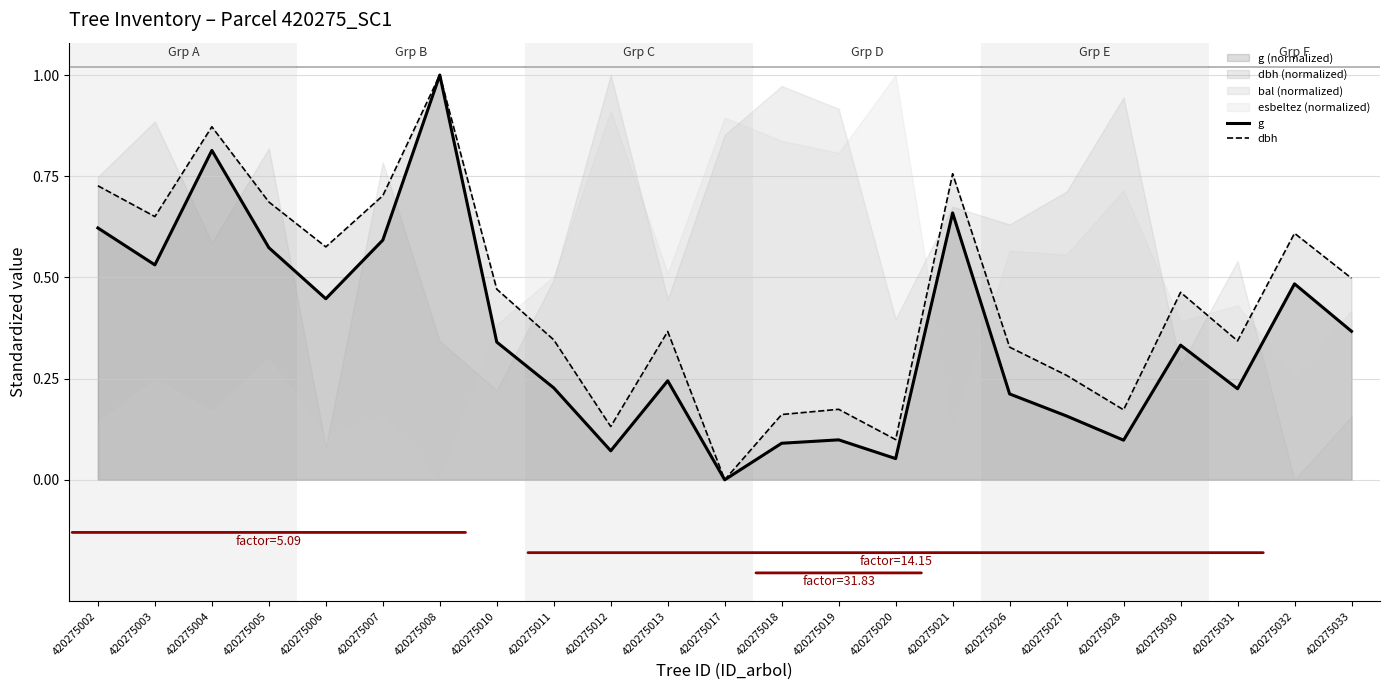

What is the value of the g point at the 4th from the left?

0.6